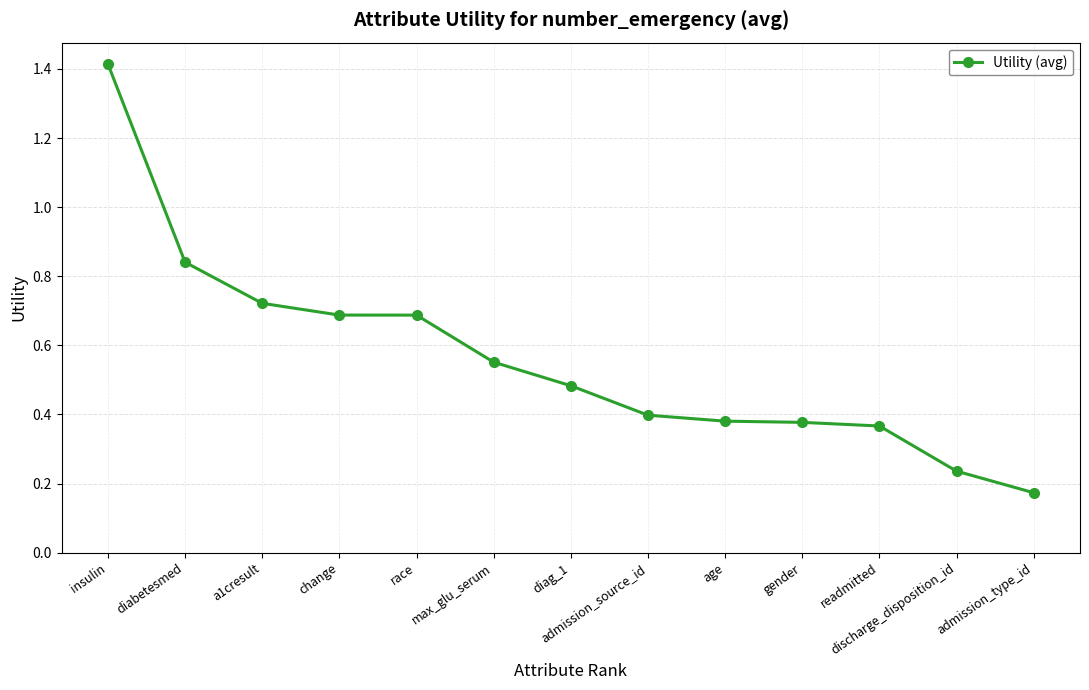

What is the value of the 1st point from the left?

1.4